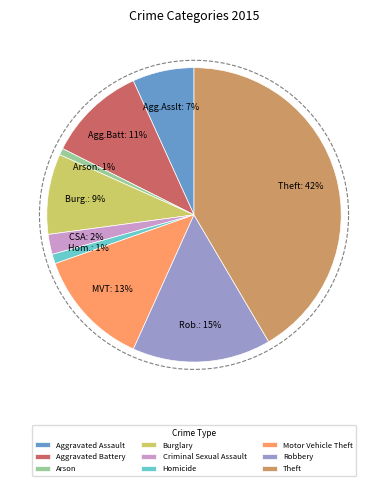

Rank the categories by value from highest to lowest.

Theft, Robbery, Motor Vehicle Theft, Aggravated Battery, Burglary, Aggravated Assault, Criminal Sexual Assault, Homicide, Arson